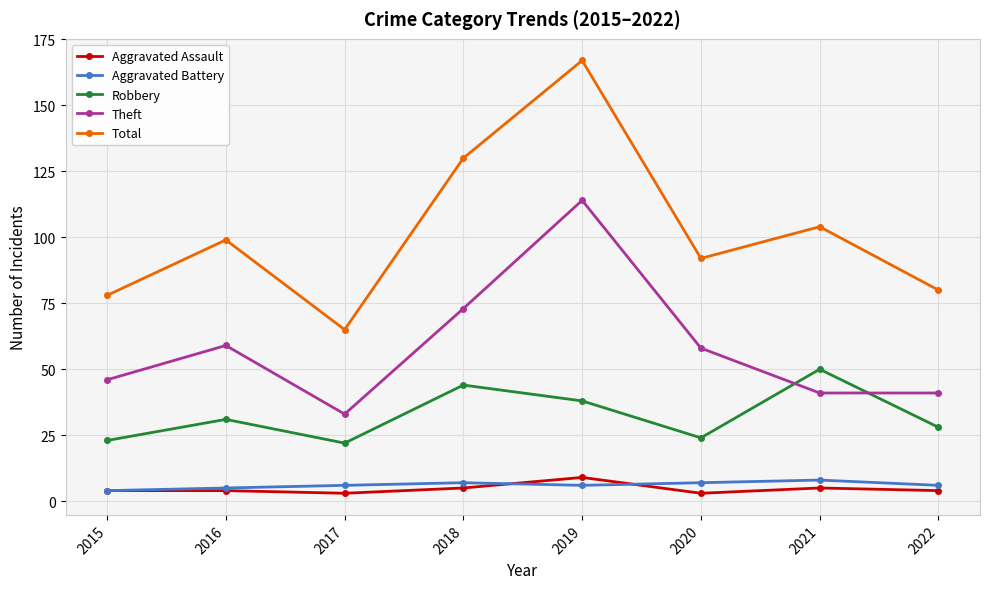

Which series has the largest total across all categories?

Total